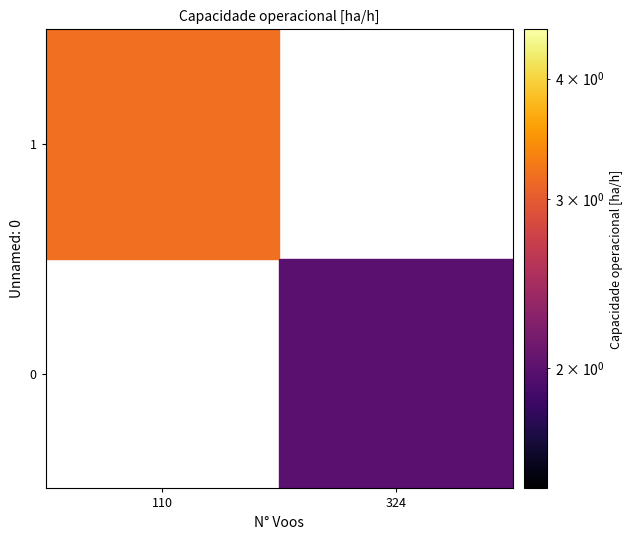

Which series has the largest range (max minus min)?

1